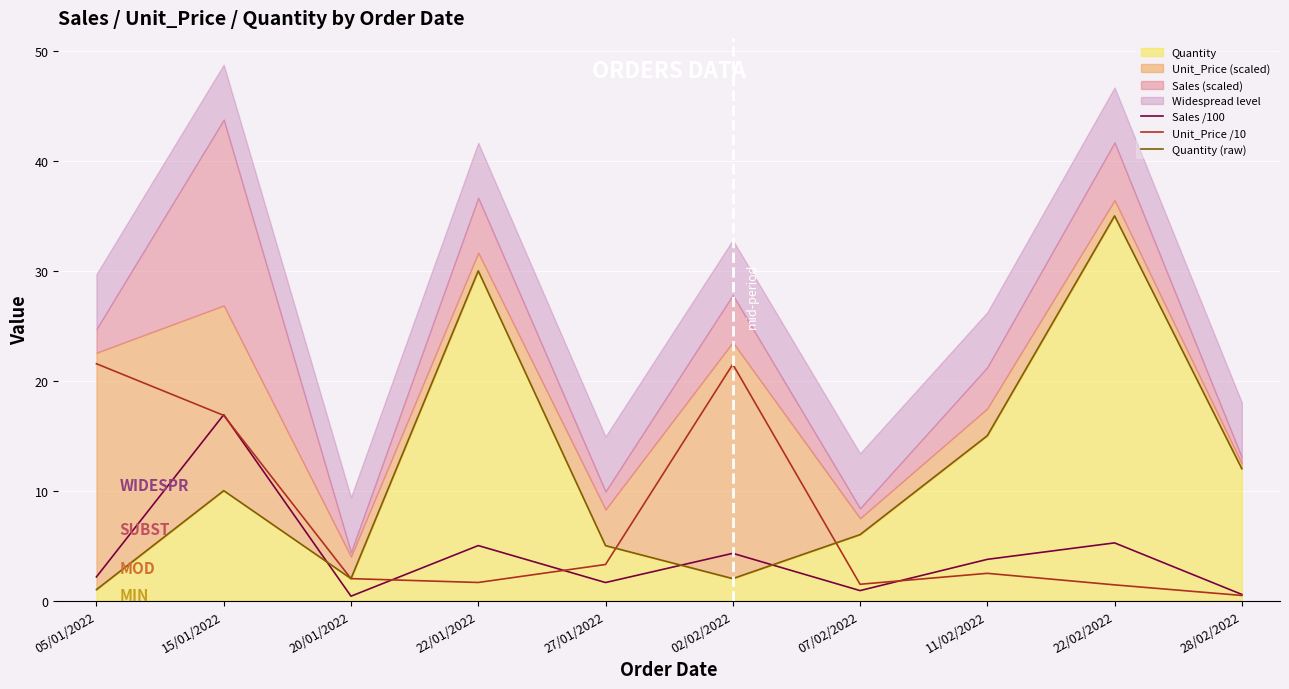

What is the highest value of the Quantity (raw) series?

35.0